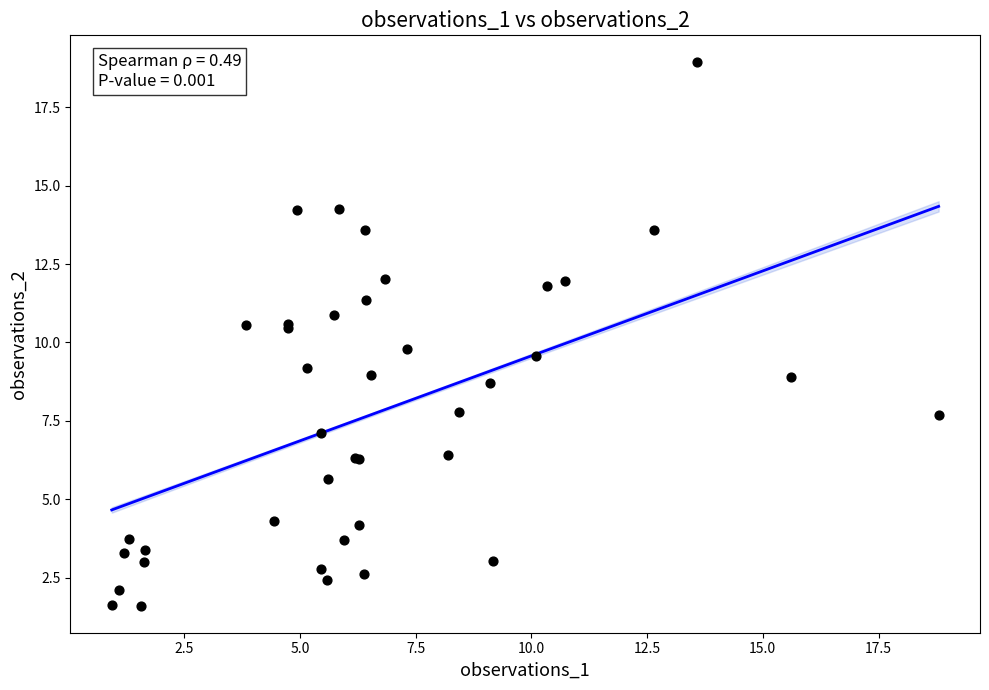

What Y value in the scatter plot is closest to 10?

9.8